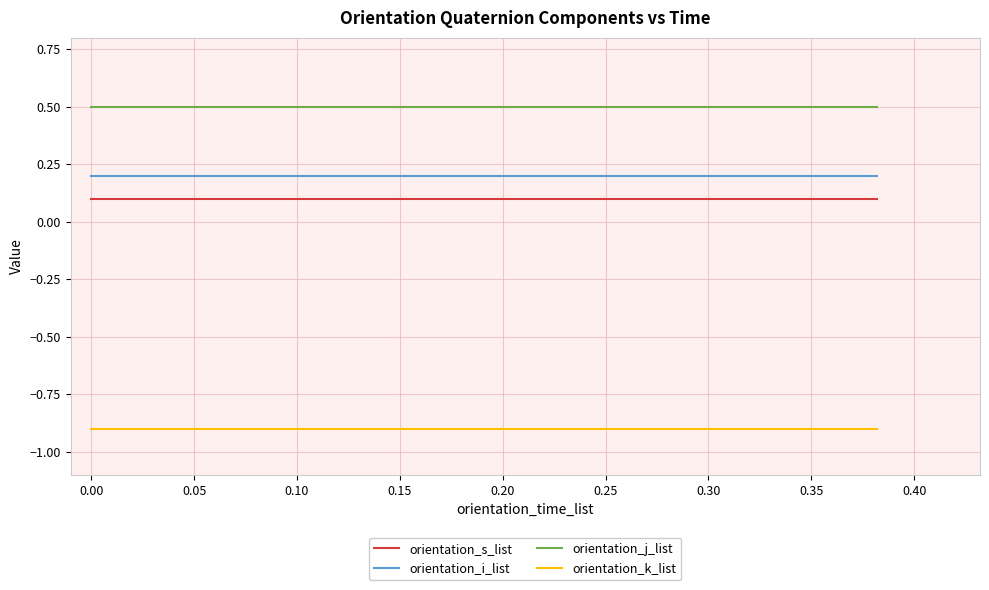

Rank the series by their maximum value, from lowest to highest.

orientation_k_list, orientation_s_list, orientation_i_list, orientation_j_list